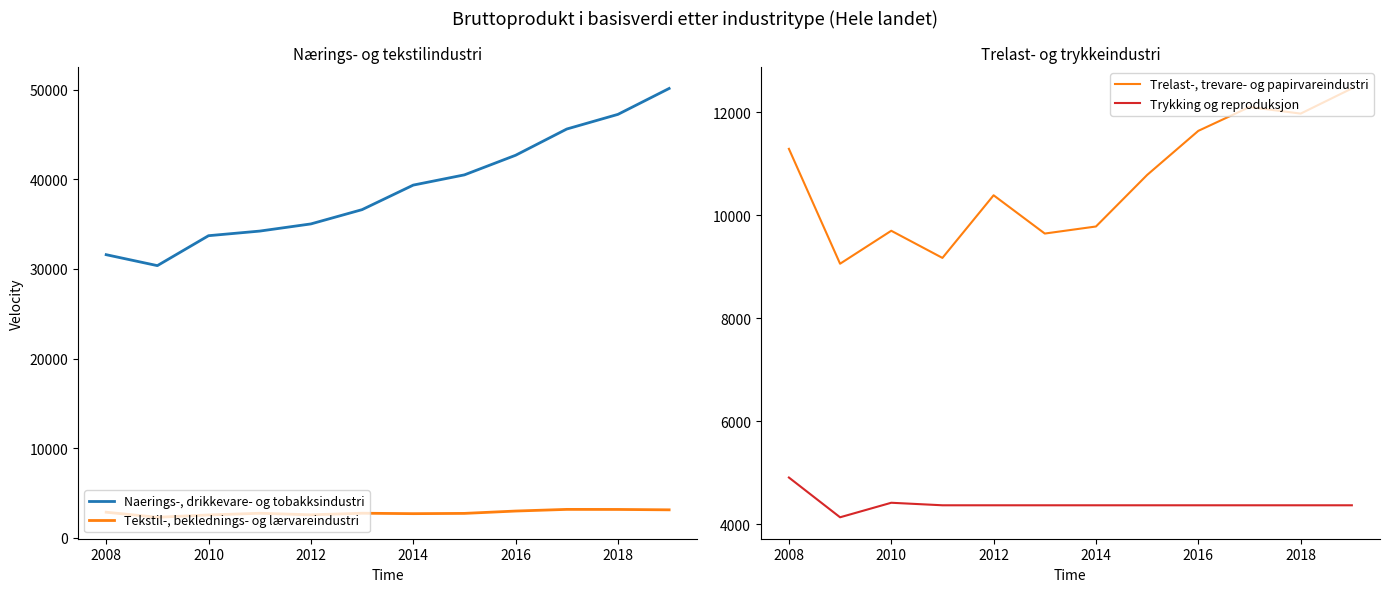

True or false: Naerings-, drikkevare- og tobakksindustri has a value of 9720 at 2018.

False